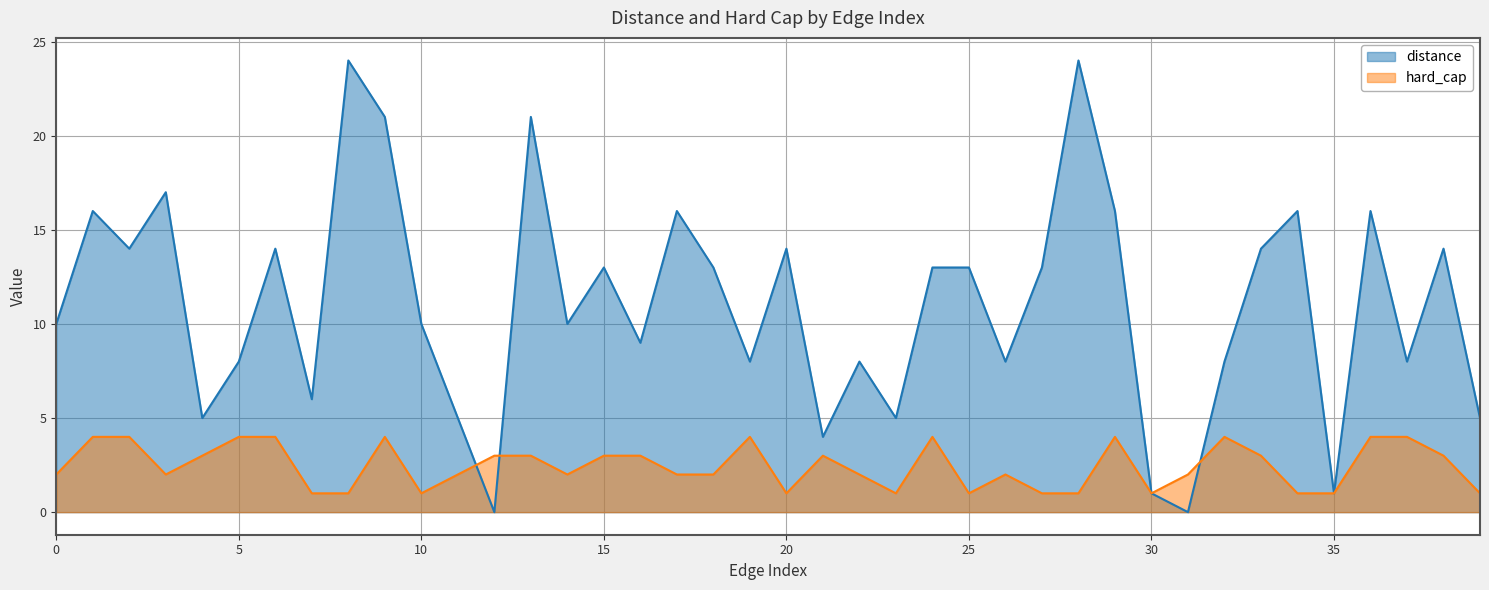

How many data points in hard_cap are less than 2?

12